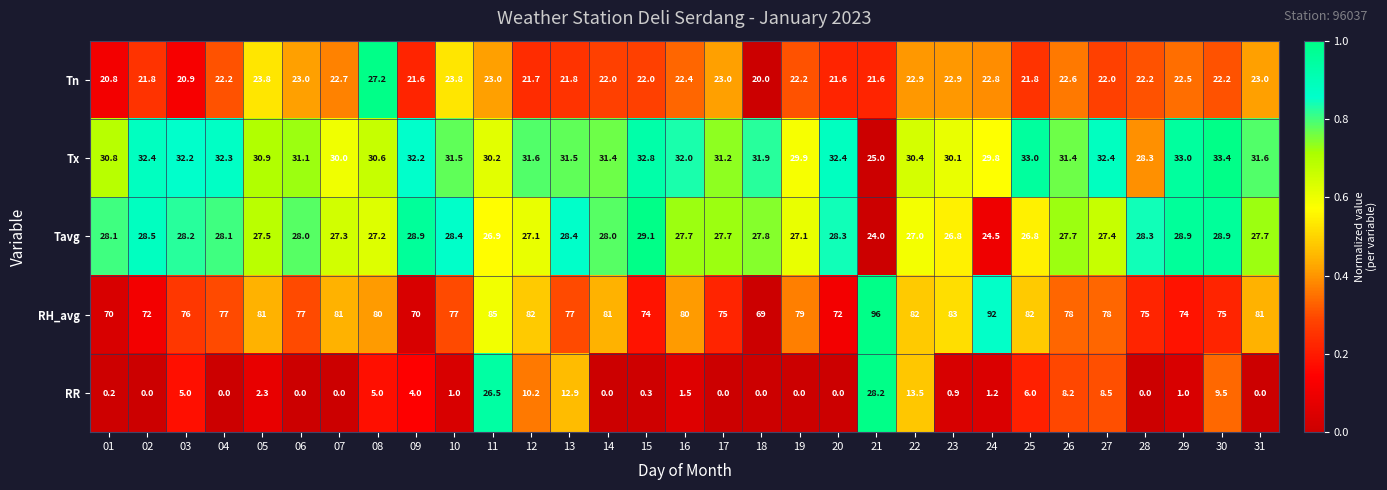

Between 16 and 20, which series saw the biggest shift?

RH_avg